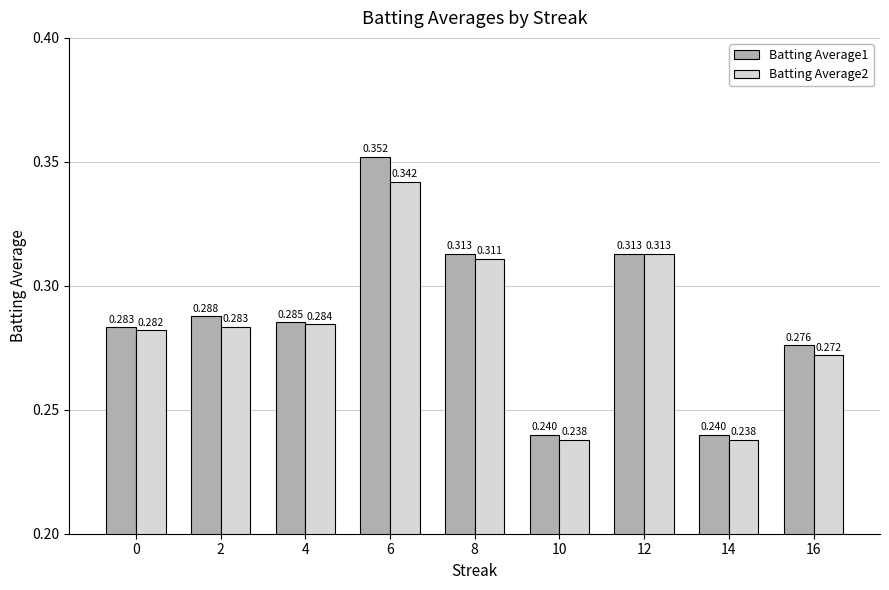

Is the value of Batting Average2 at 6 greater than the value of Batting Average1 at 0?

Yes